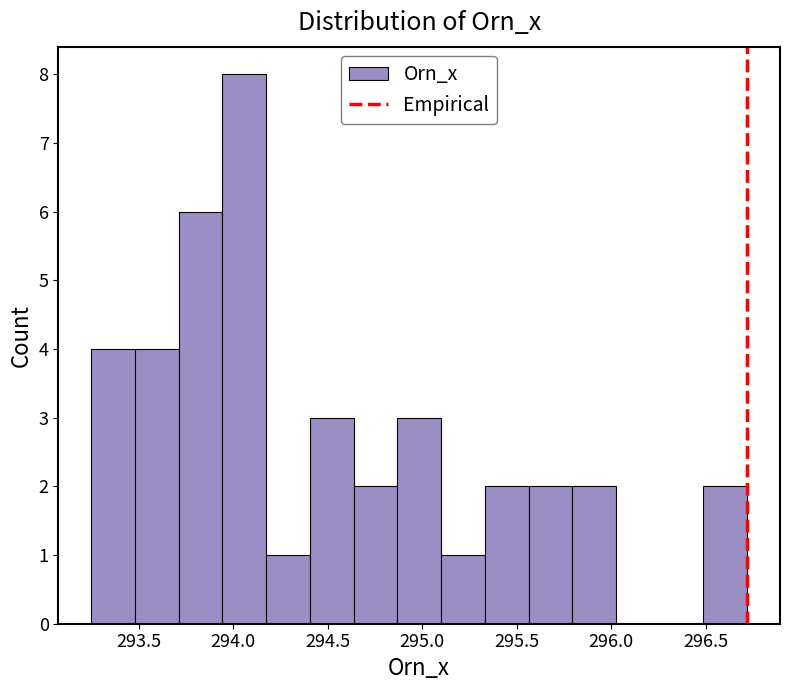

What is the height of the bar covering 295.10 to 295.35 on the x-axis? Neither the bar edges nor the heights are printed on the chart, so give them approximately, as read against the axes.

1